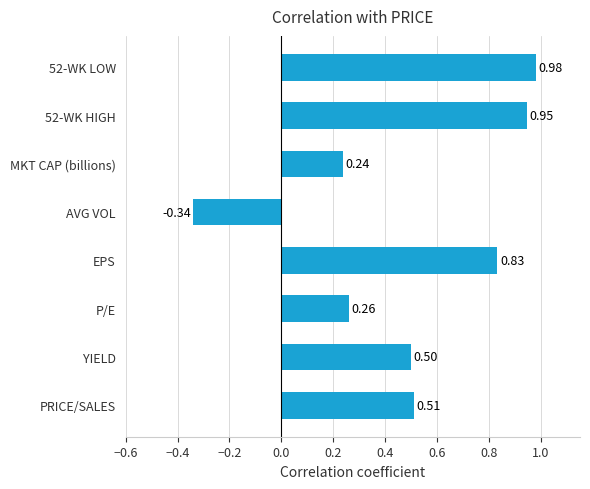

Which has a higher value, AVG VOL or 52-WK HIGH?

52-WK HIGH